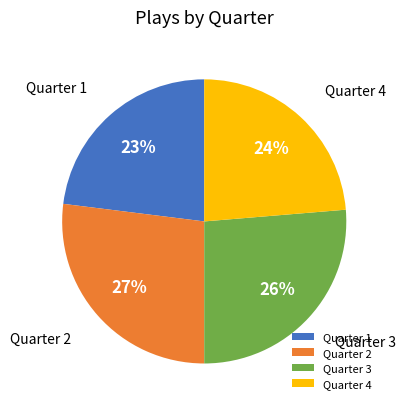

To the nearest percent, what is the average slice percentage?

25%